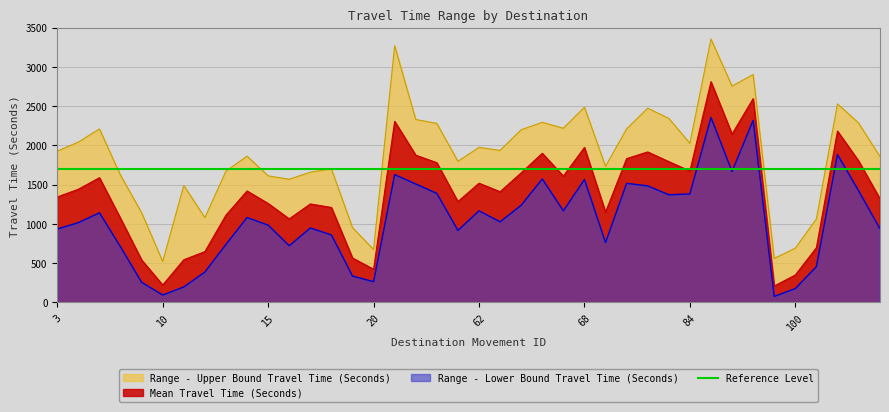

Which series has the widest spread of values?

Range - Upper Bound Travel Time (Seconds)